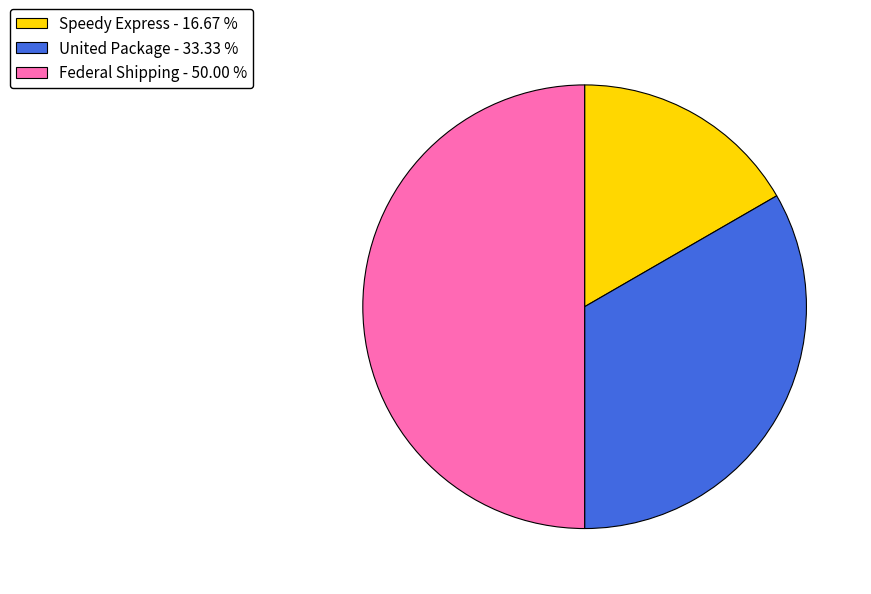

Combined, do Federal Shipping - 50.00 % and Speedy Express - 16.67 % account for over 50%?

Yes